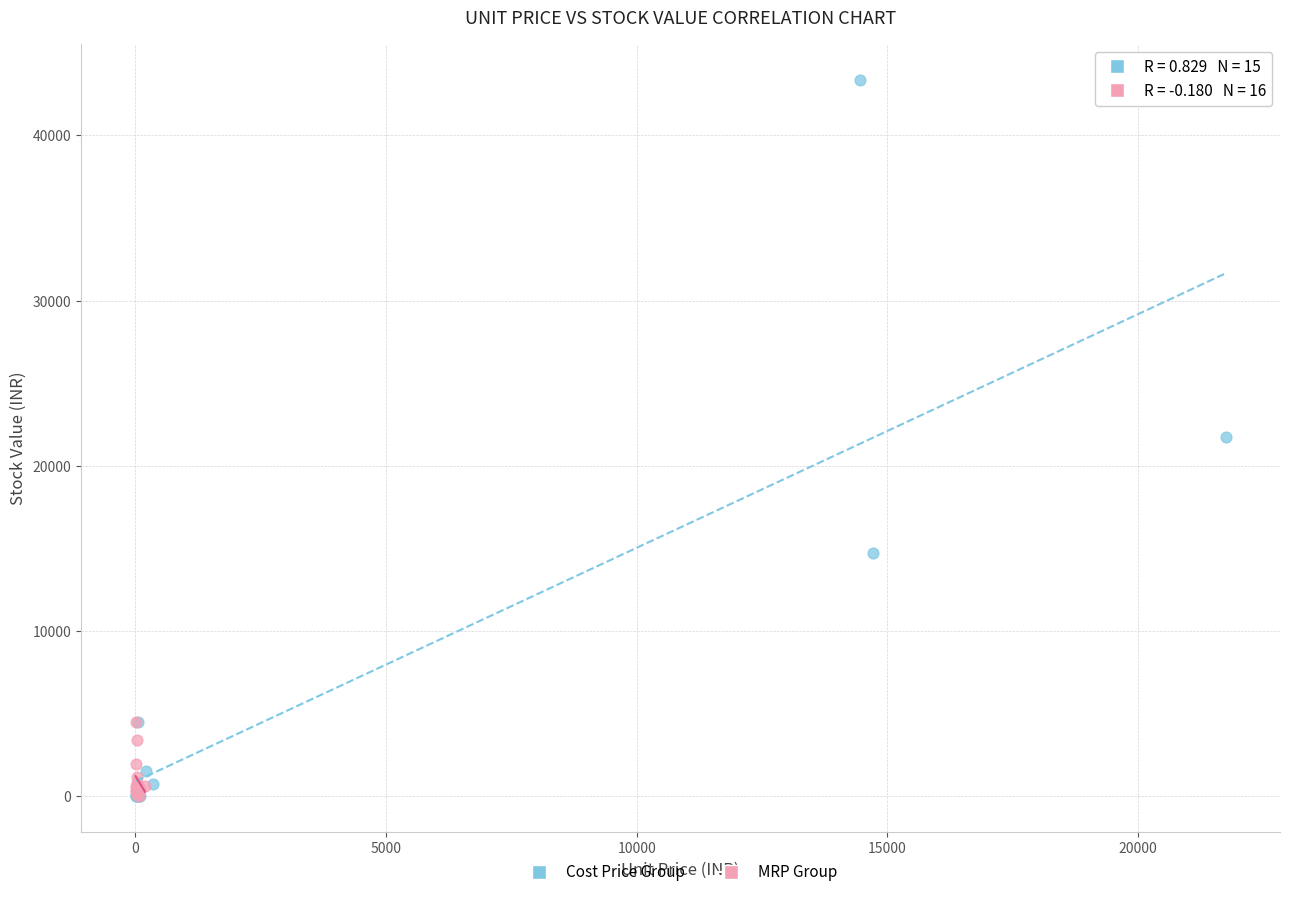

Which series reaches the maximum Y coordinate?

Cost Price Group